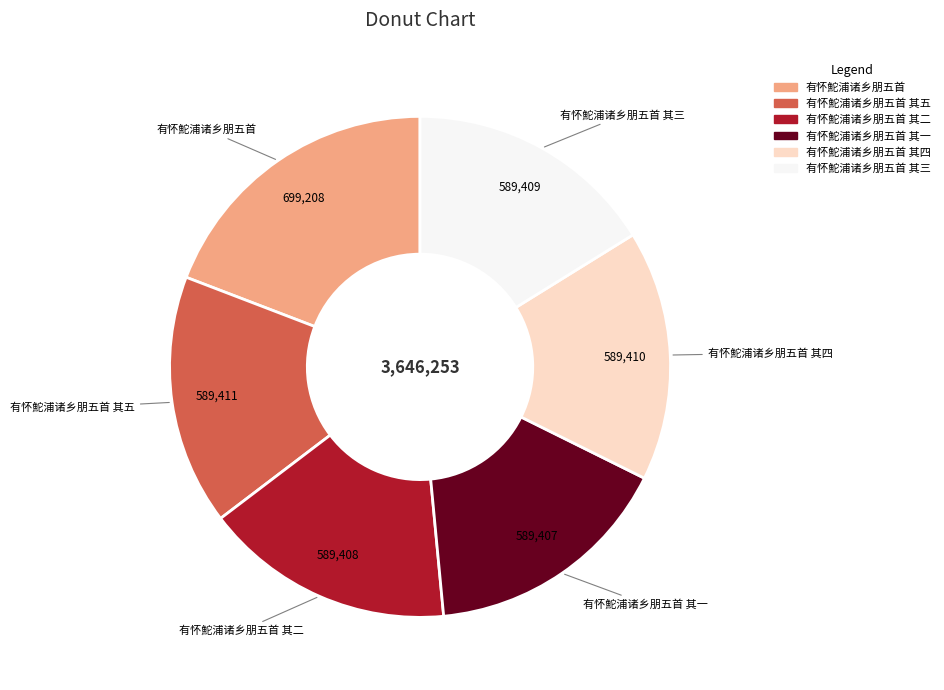

Does any single category account for the majority?

No